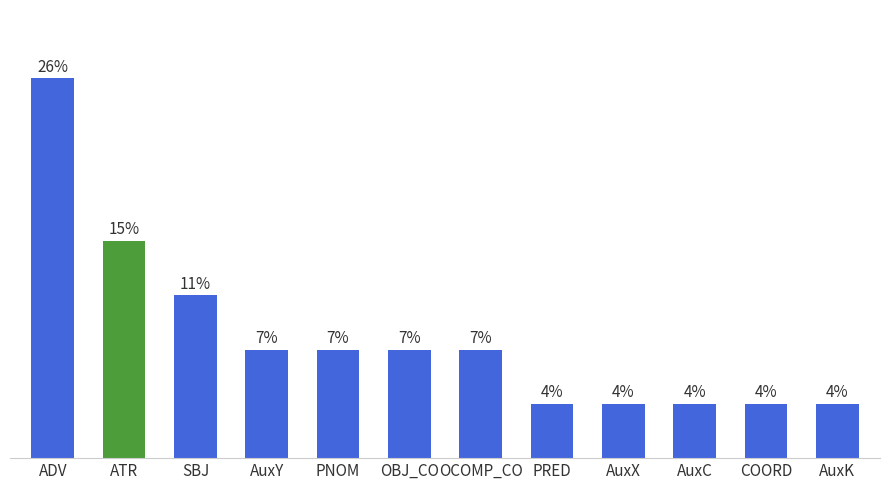

Which label corresponds to the largest value in the chart?

ADV